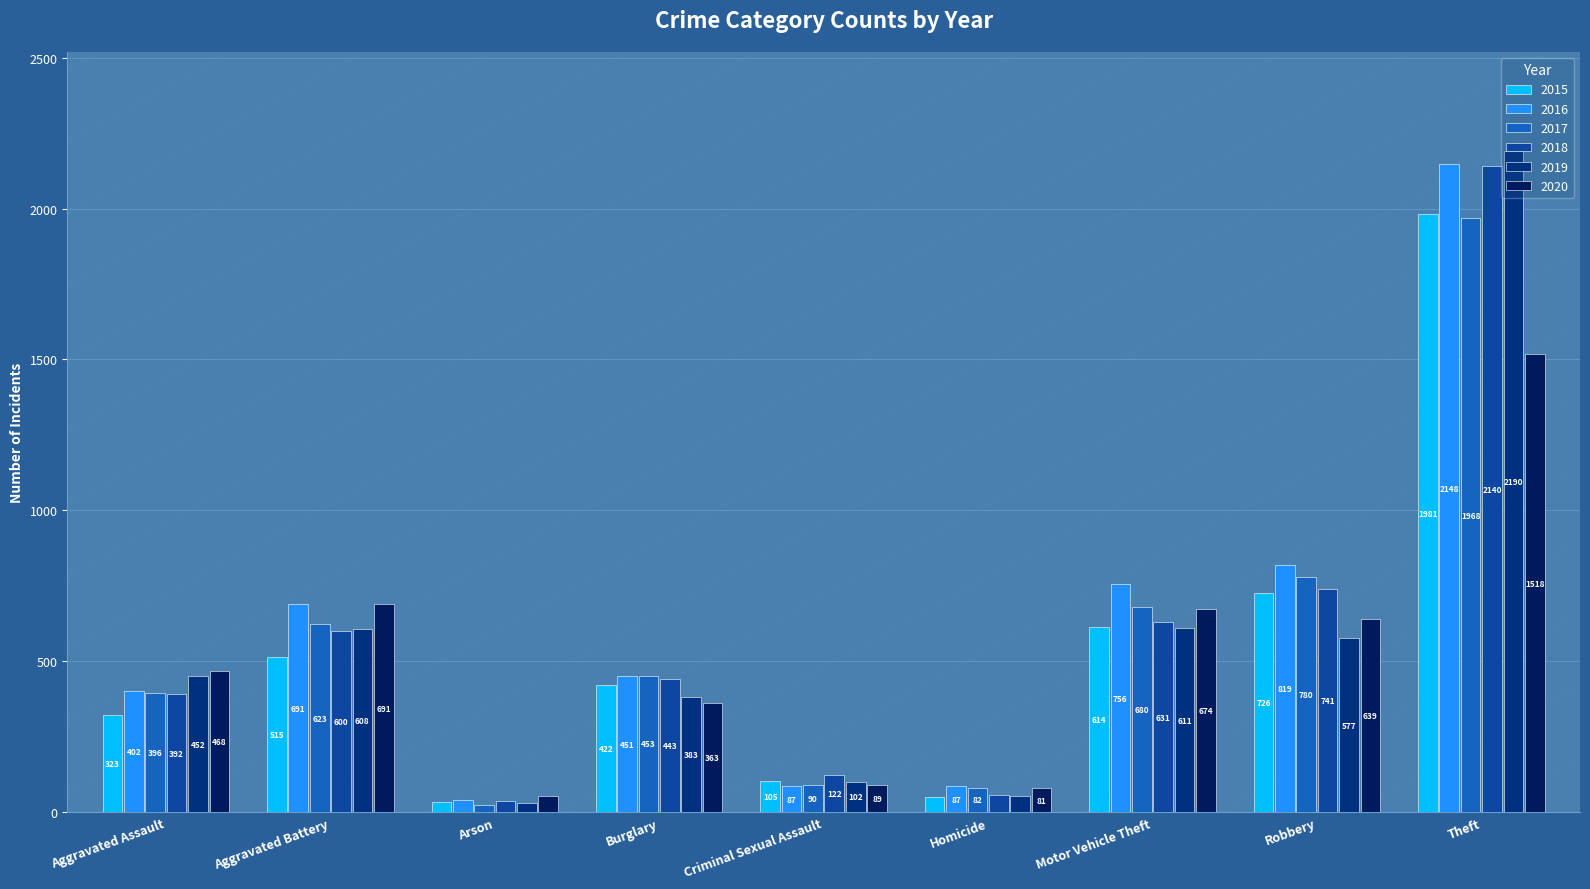

What is the difference between the highest and lowest values at Robbery?

242